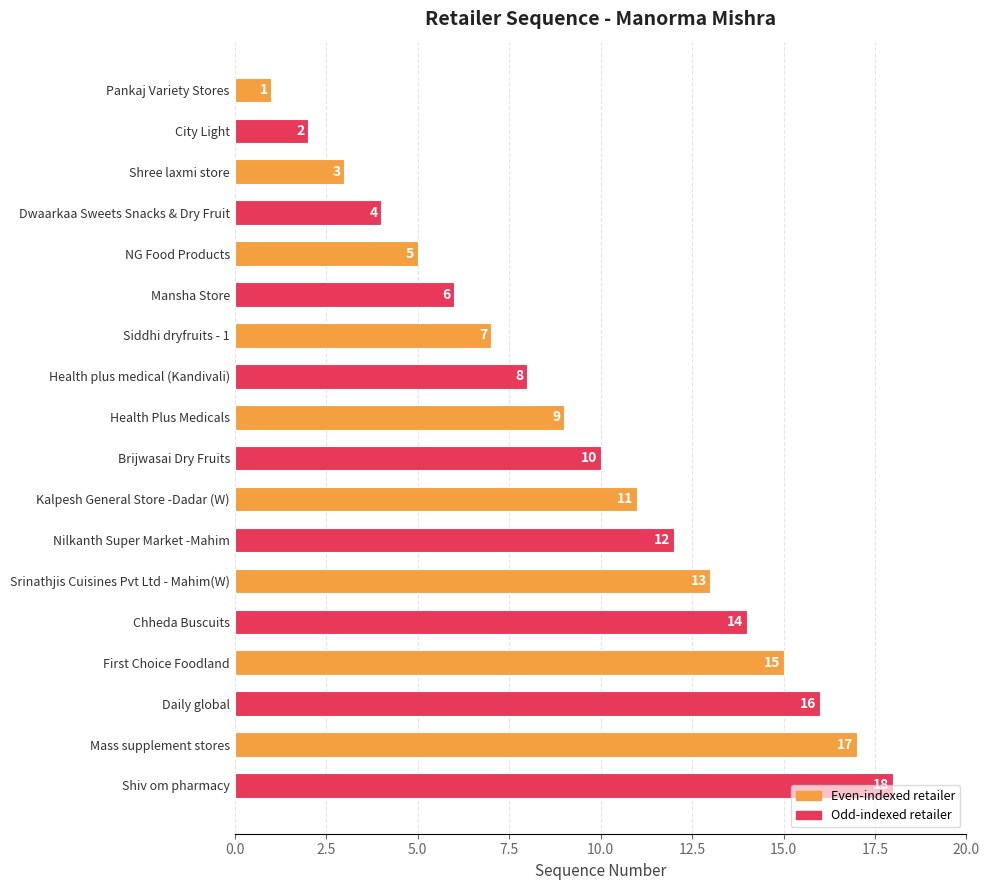

What position from the top is Nilkanth Super Market -Mahim?

12